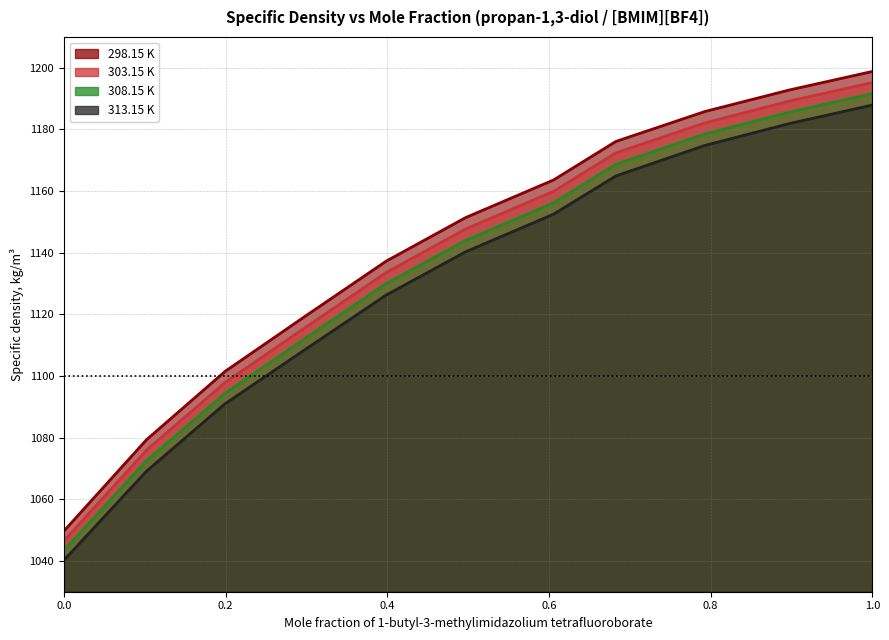

What is the minimum value shown in the chart?

1040.2